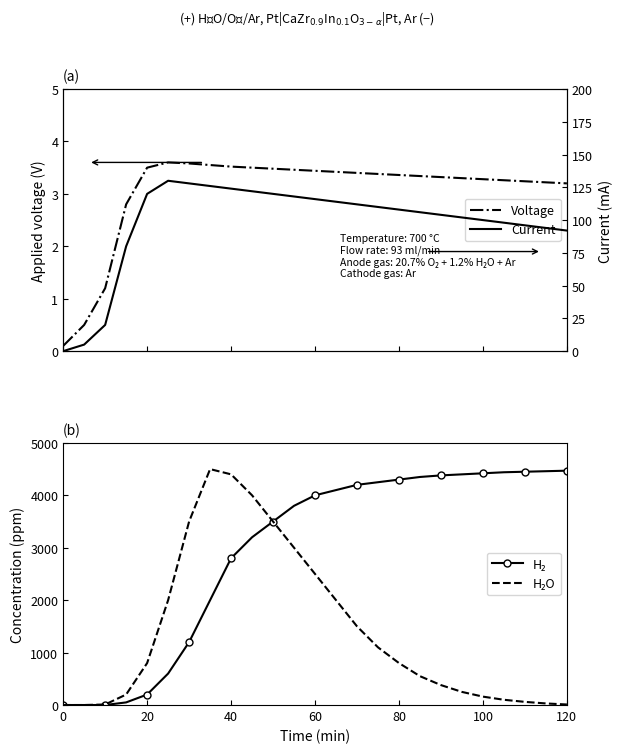

What is the maximum value for Voltage?

3.6